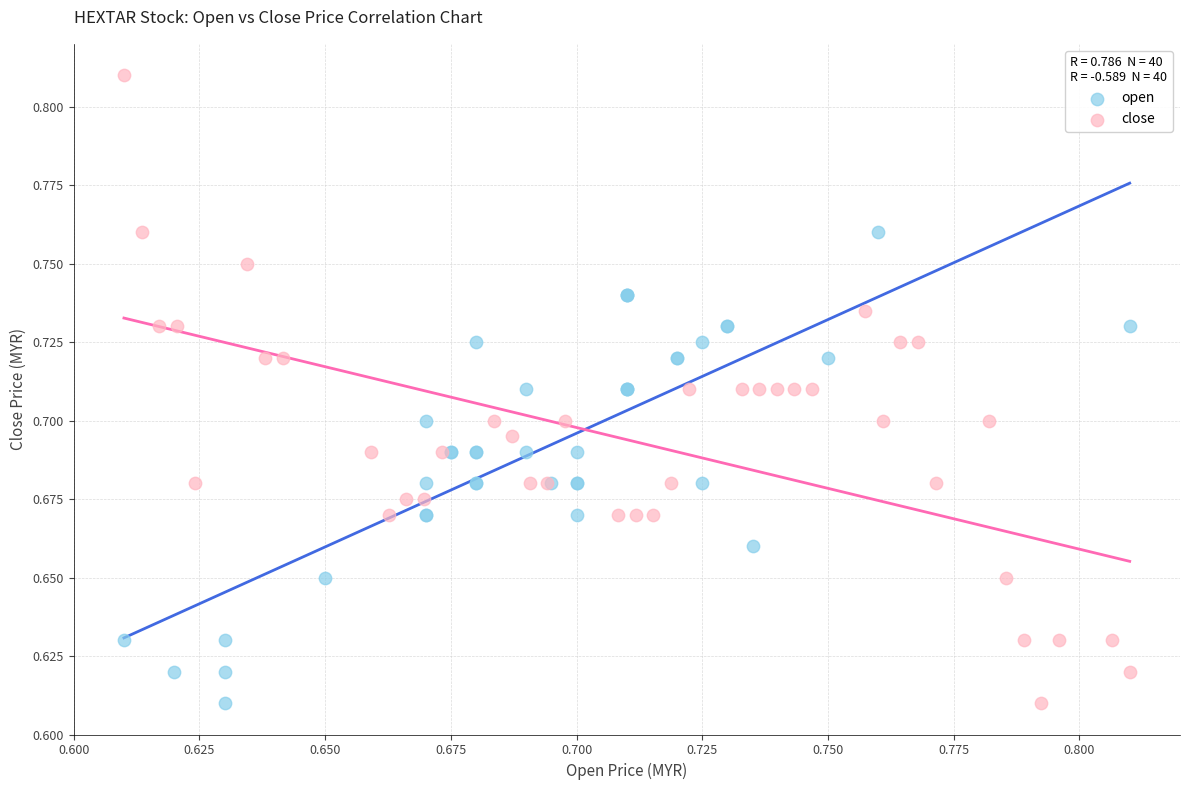

Which series has the widest spread of Y values?

close